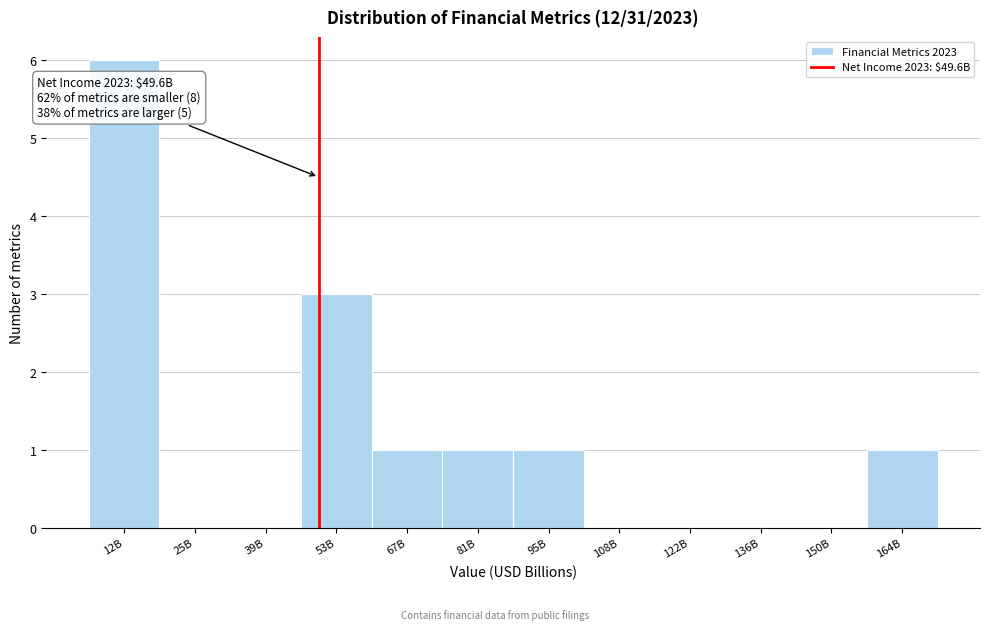

Reading left to right, list all the values displayed in this chart.

12B=6	25B=0	39B=0	53B=3	67B=1	81B=1	95B=1	108B=0	122B=0	136B=0	150B=0	164B=1